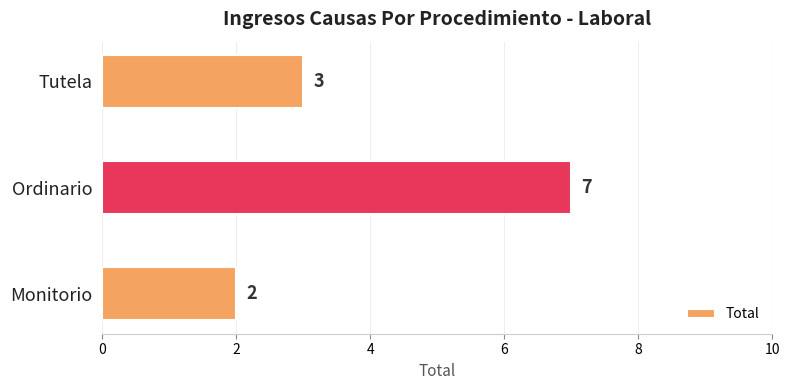

List the labels in order of value, largest first.

Ordinario, Tutela, Monitorio